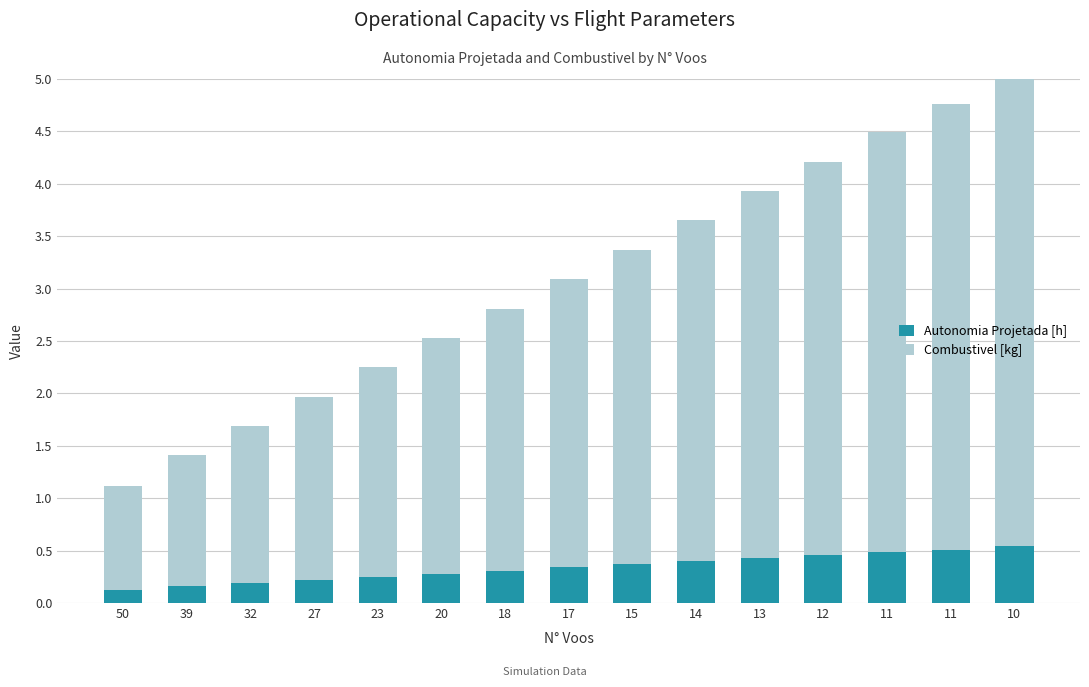

What is the difference between the Combustivel [kg] values at 17 and 23?

0.8